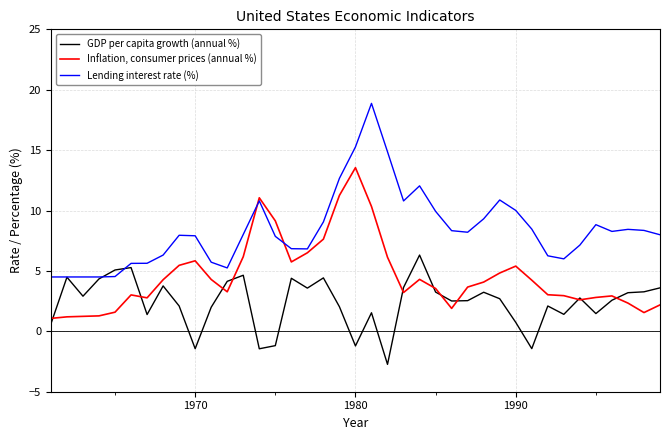

Rank the series by their average value, from lowest to highest.

GDP per capita growth (annual %), Inflation, consumer prices (annual %), Lending interest rate (%)